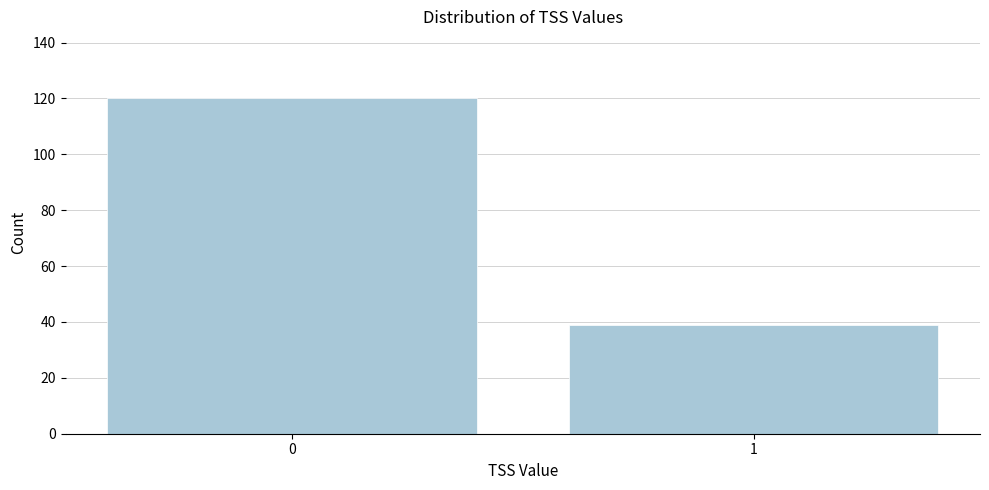

Reading left to right, extract all data points from this chart.

120	39